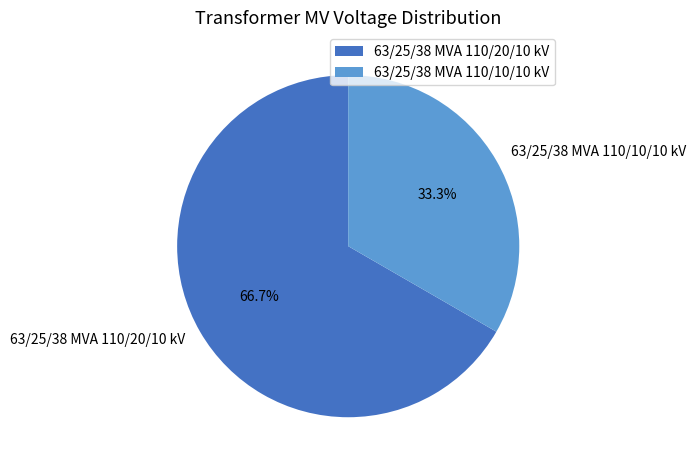

Which slice is the largest?

63/25/38 MVA 110/20/10 kV